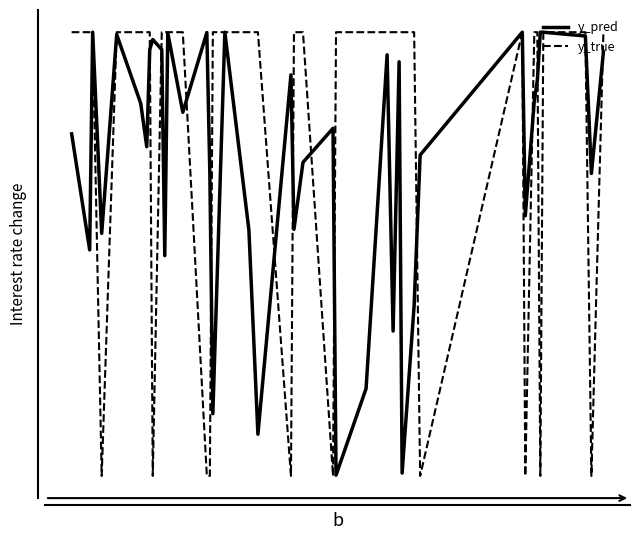

Does the chart display data point markers on the line(s)?

No